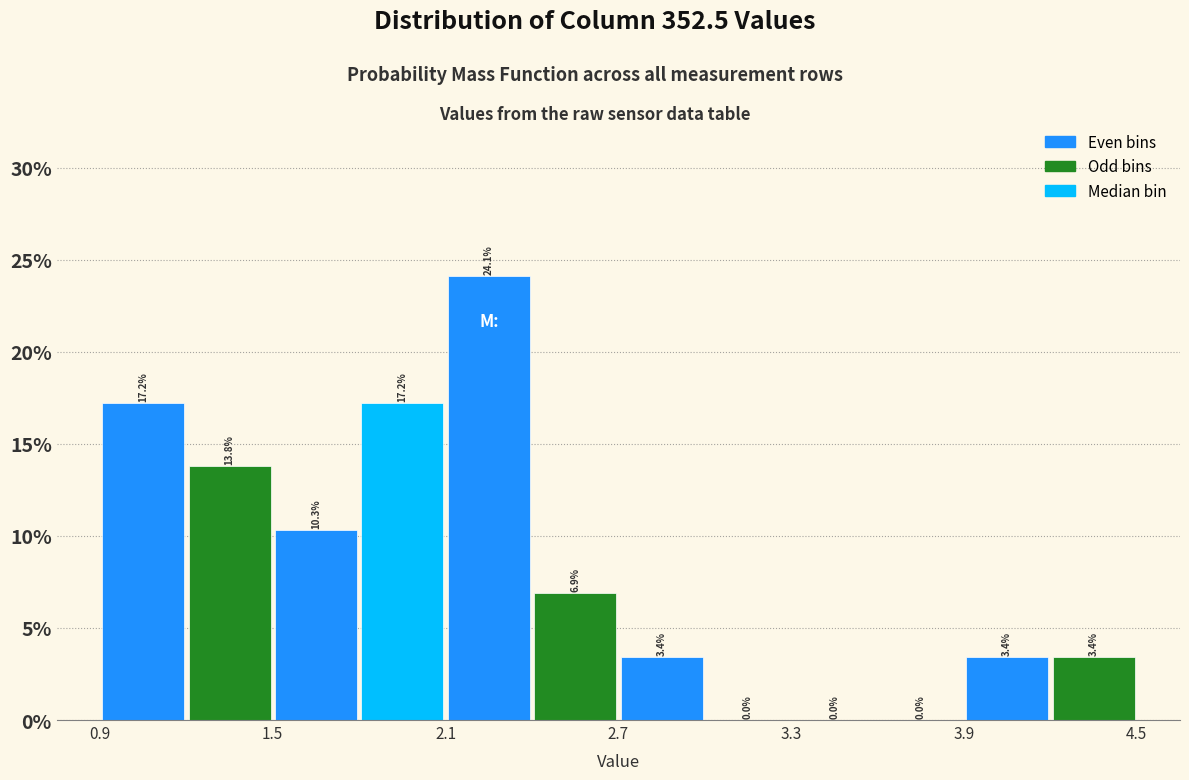

Around what value on the x-axis is the tallest bar? Give the approximate position of its centre, as read against the axis.

2.3